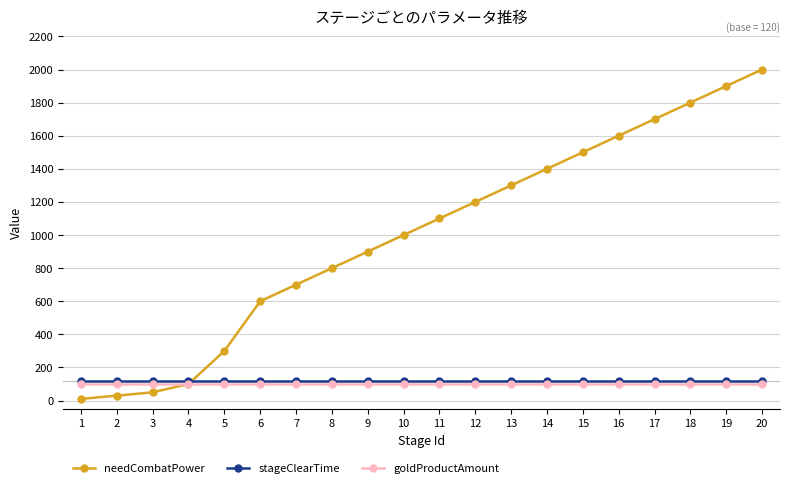

How many lines are shown in the chart?

3